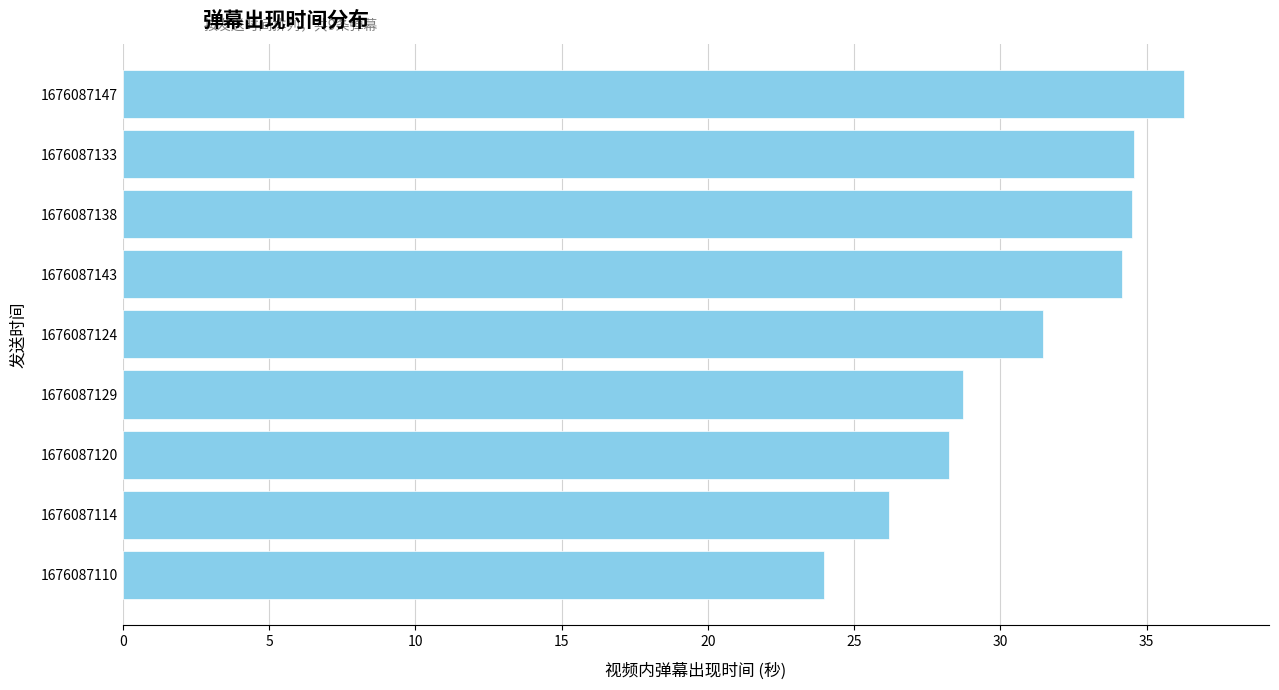

What is the sum of the values at 1676087147 and 1676087143?

70.4